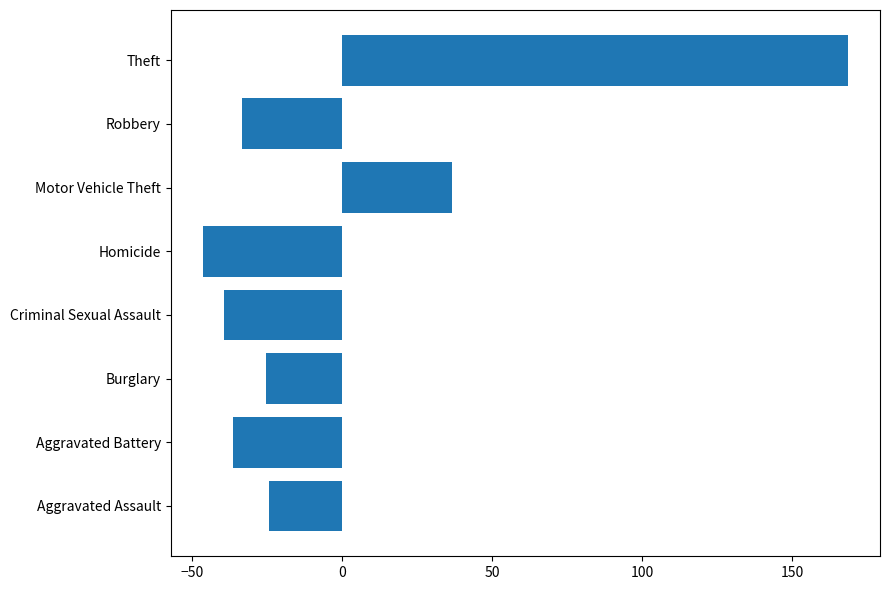

True or false: the data shows -15.5 at Criminal Sexual Assault.

False